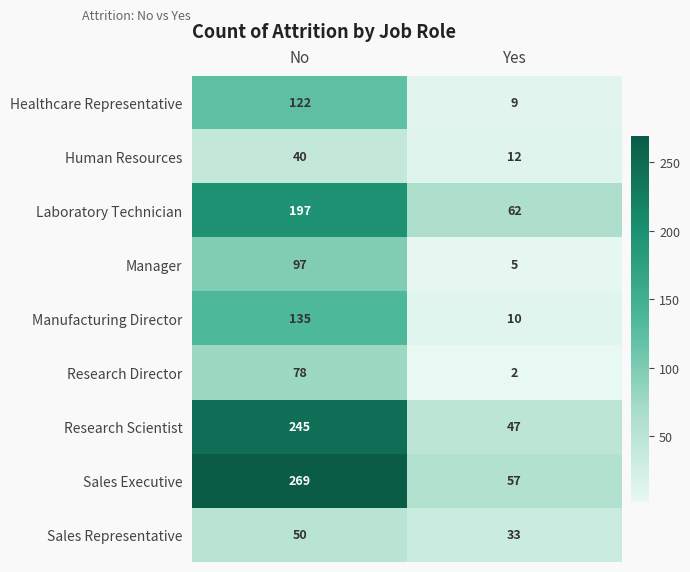

What is the total value across all series at No?

1233